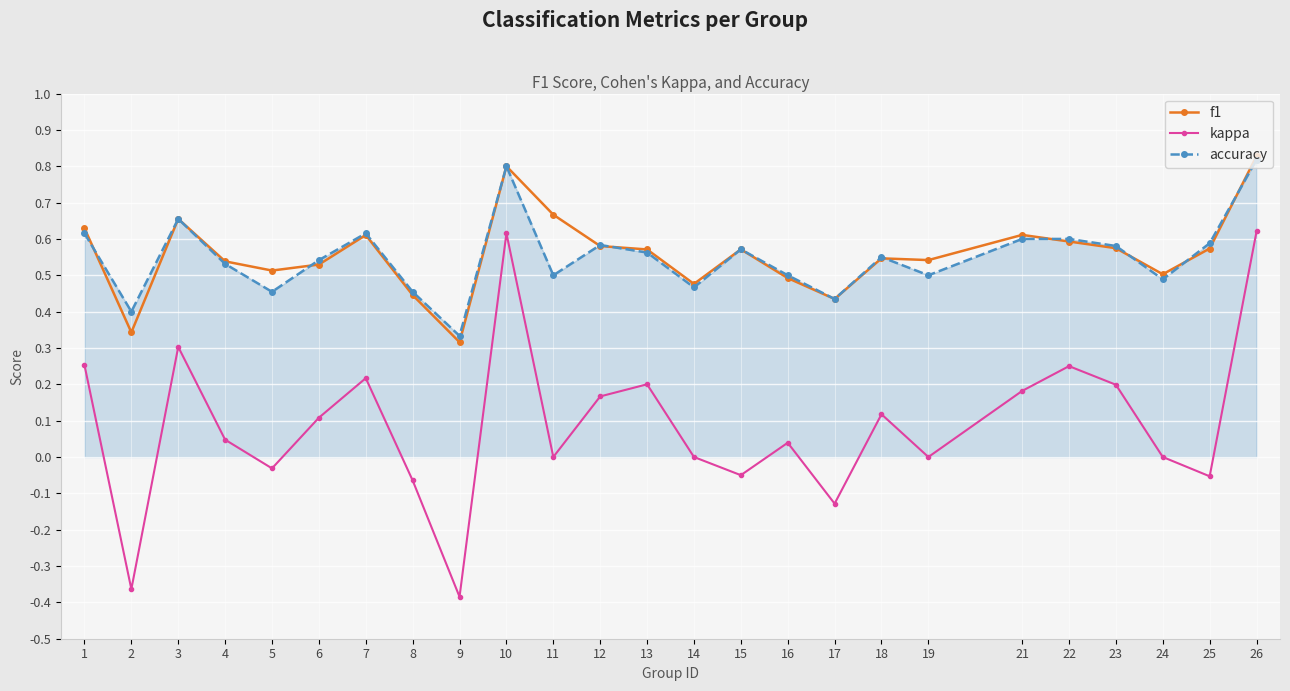

At which category does kappa reach its first local peak?

3